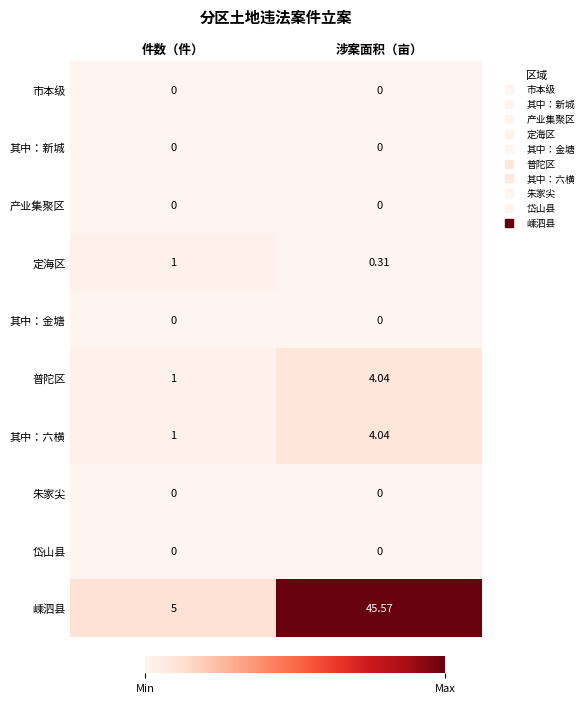

At which label does 其中：六横 first exceed 4?

涉案面积（亩）